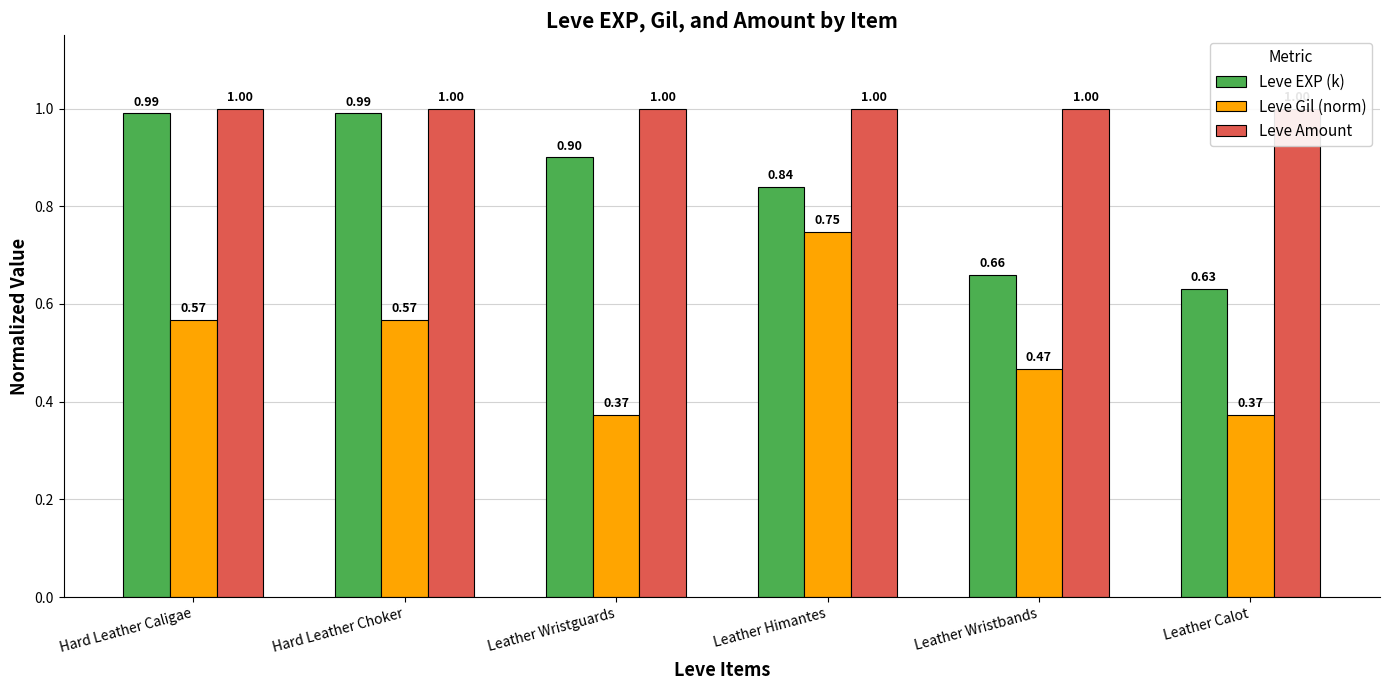

The Leve Amount series shows 1.0 at Leather Himantes. True or false?

True